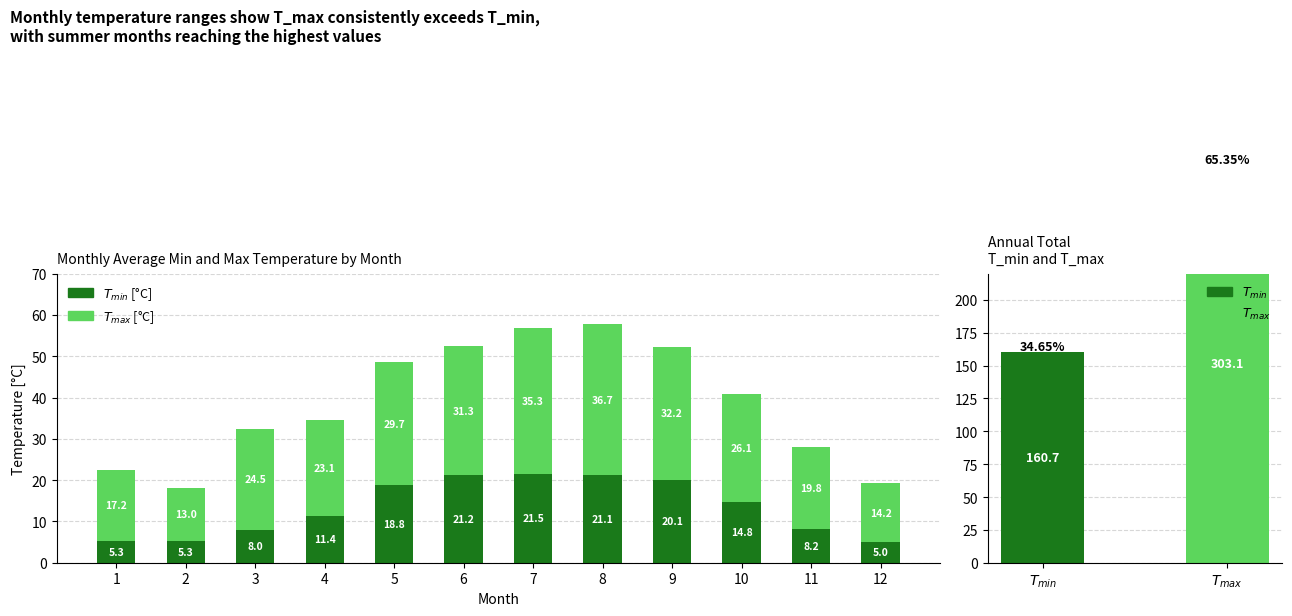

Rank the series by their maximum value, from lowest to highest.

$T_{min}$, $T_{max}$